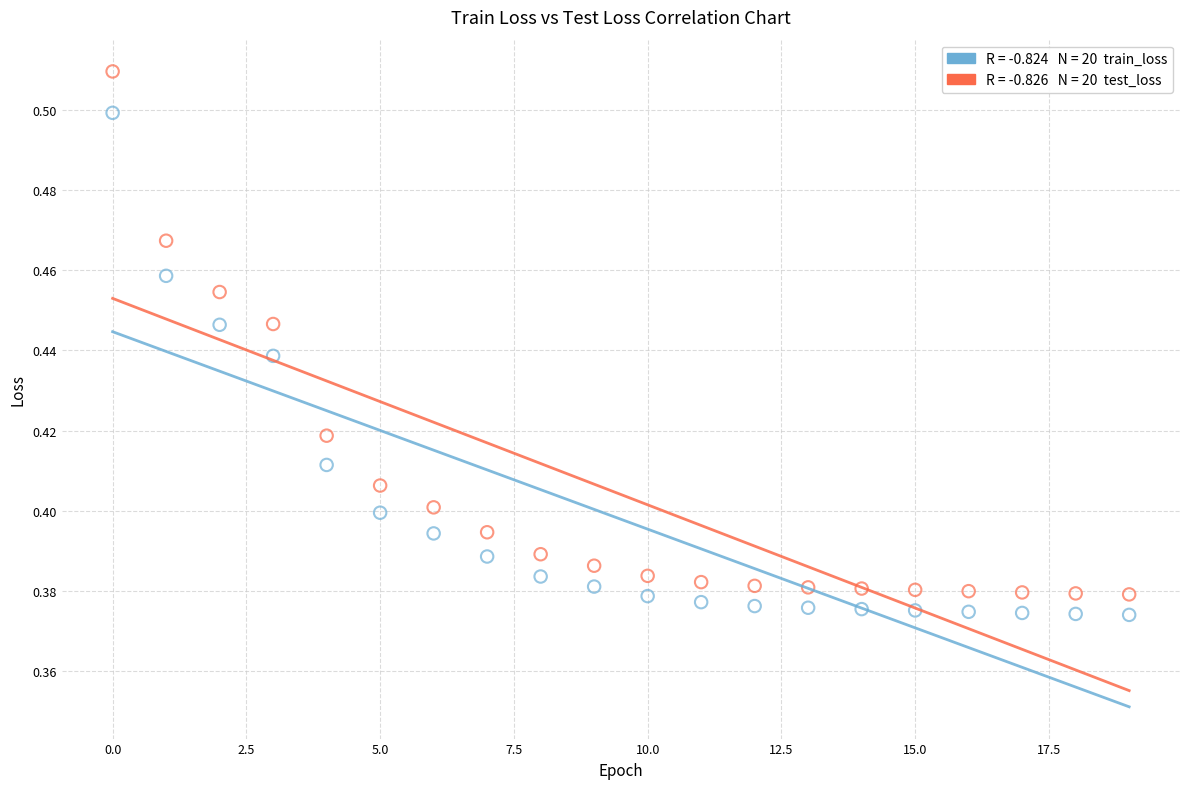

How many data points are displayed?

40